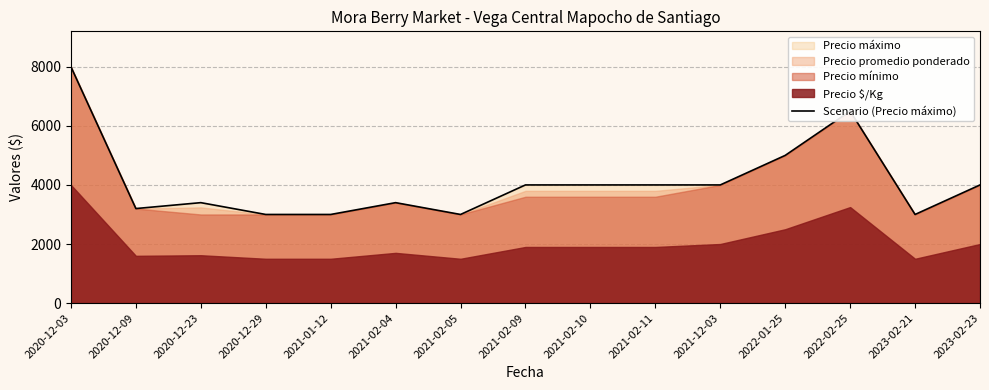

How many lines are shown in the chart?

1